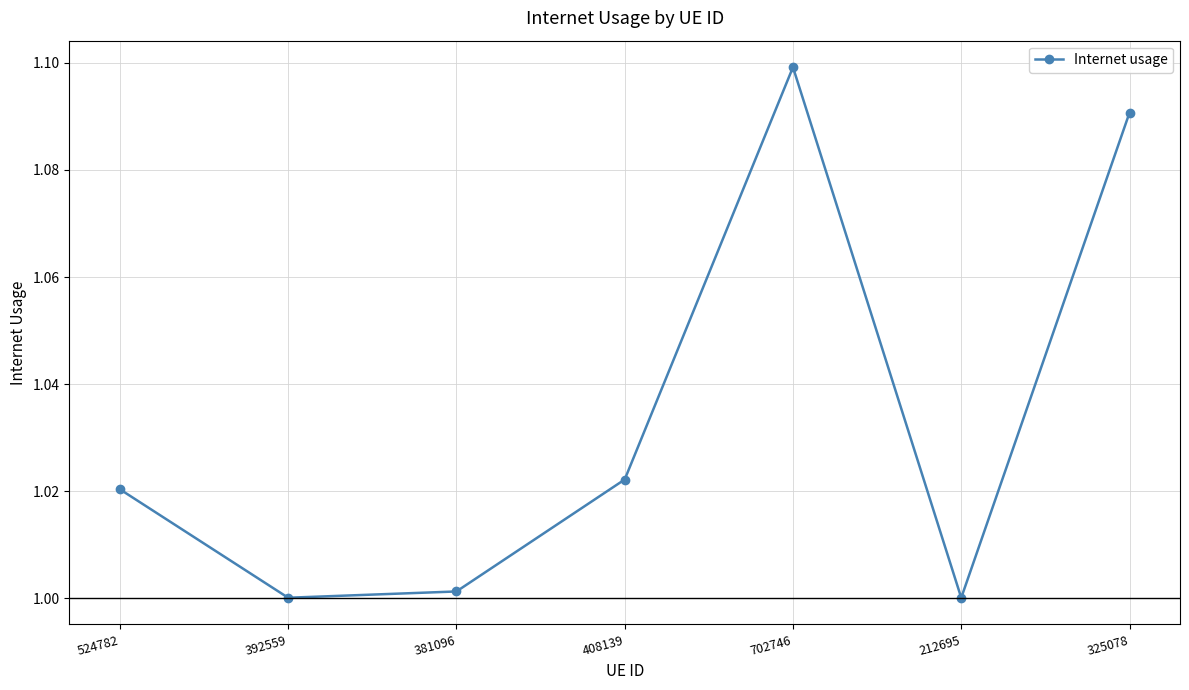

Which has a higher value, 408139 or 702746?

702746